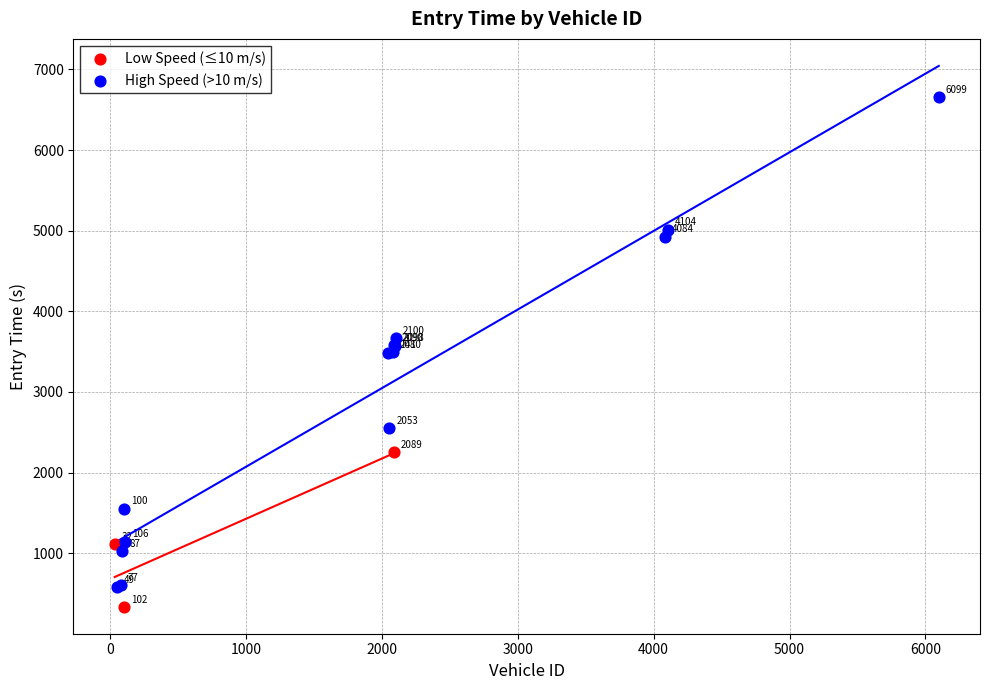

Which series contains the lowest Y value?

Low Speed (≤10 m/s)